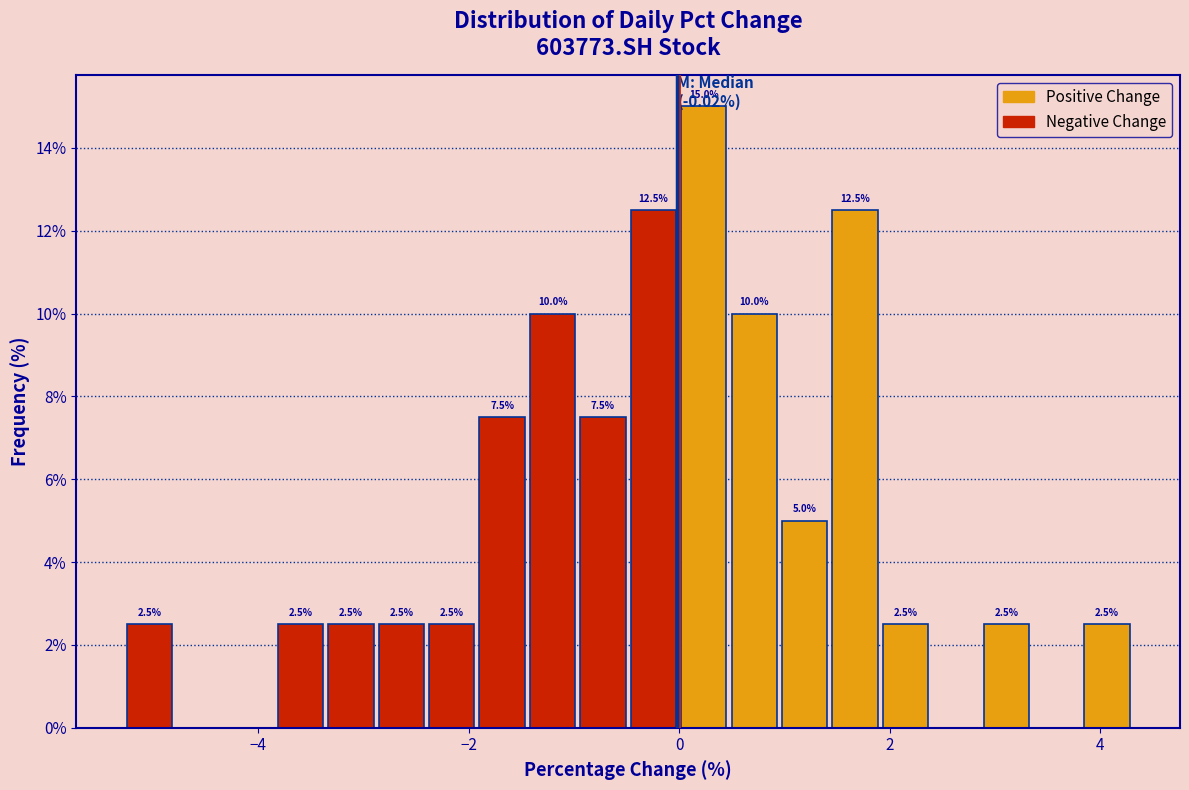

Read against the x-axis, roughly where is the centre of the tallest bar?

0.2